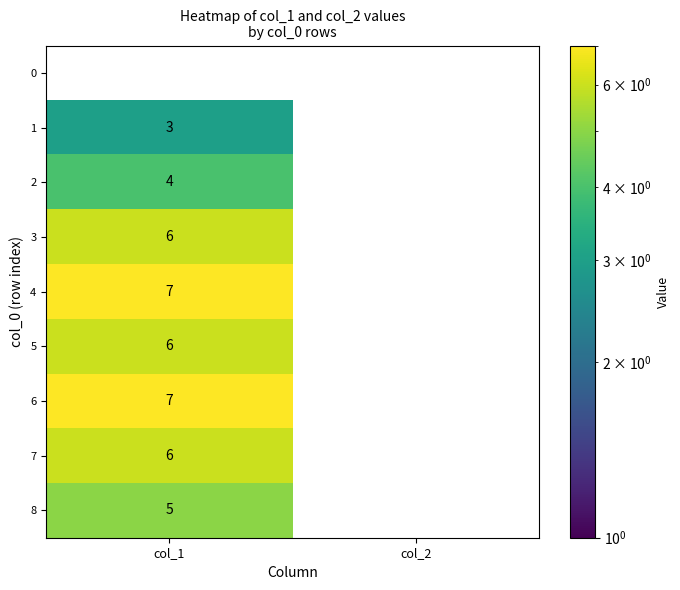

Is it true that 7 equals 6 at col_1?

True